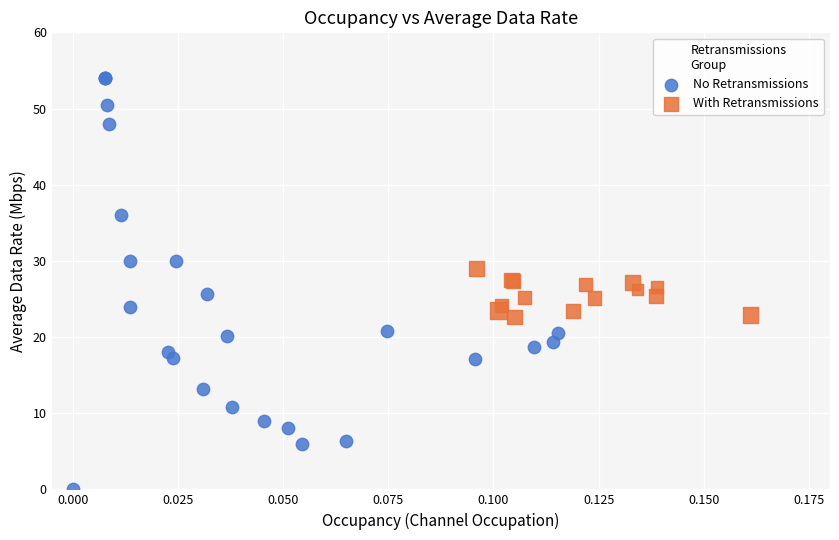

Which series has the widest spread of Y values?

No Retransmissions